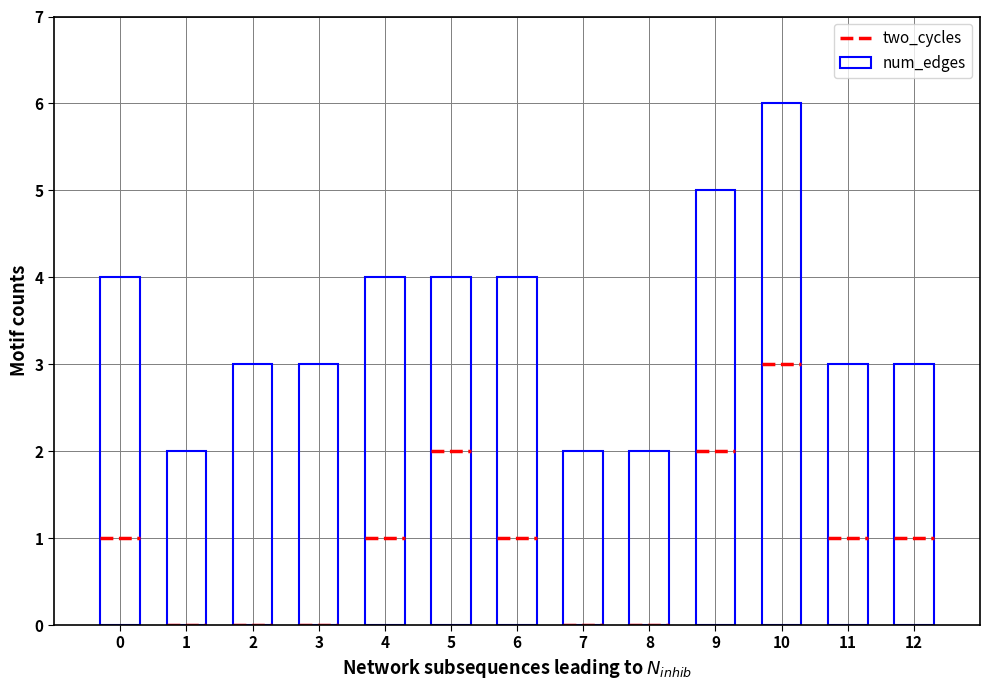

Reading right to left, transcribe all the data shown in this chart.

3	3	6	5	2	2	4	4	4	3	3	2	4